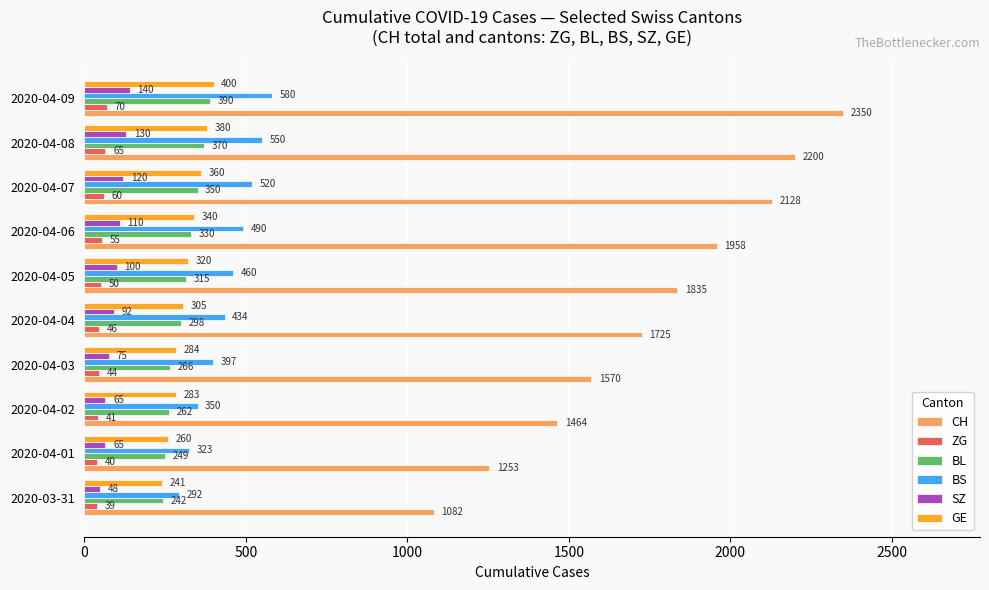

What is the difference between the maximum and minimum values in the BL series?

148